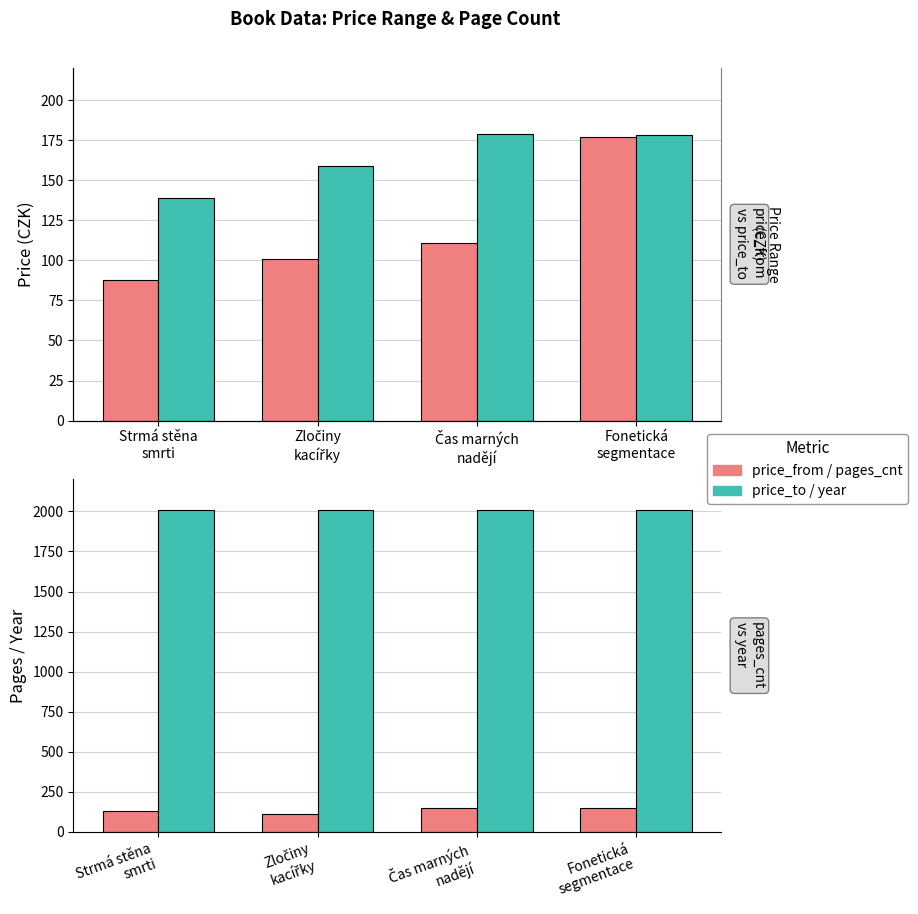

Rank the series at Strmá stěna
smrti from lowest to highest value.

price_from, pages_cnt, price_to, year